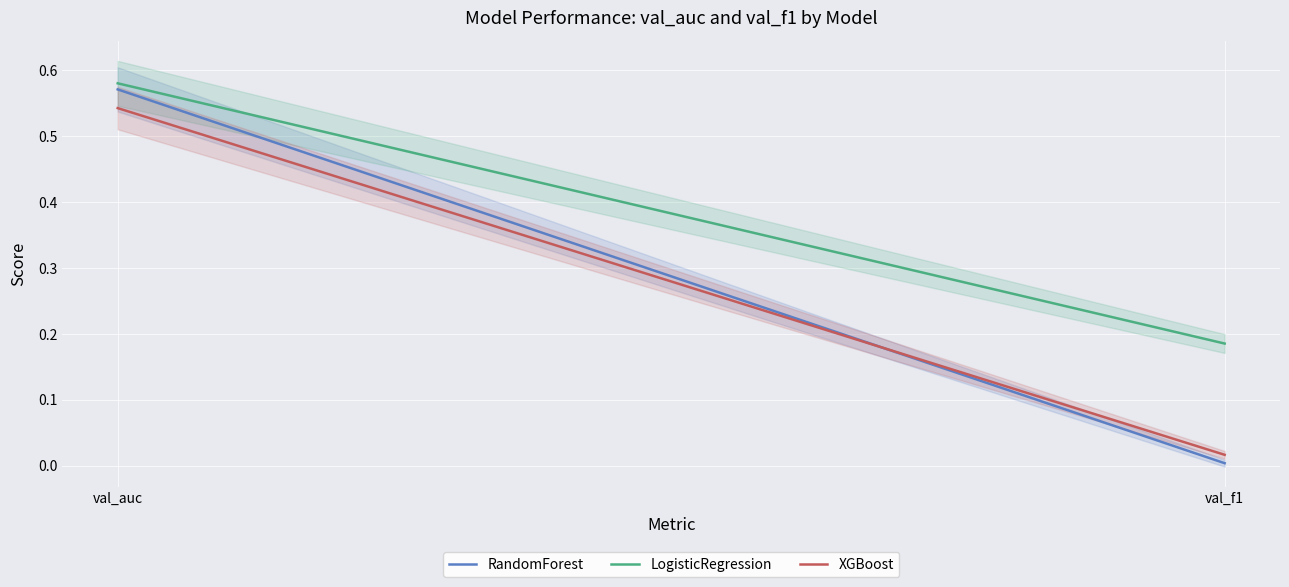

The value of RandomForest at val_f1 is 0.0. True or false?

True